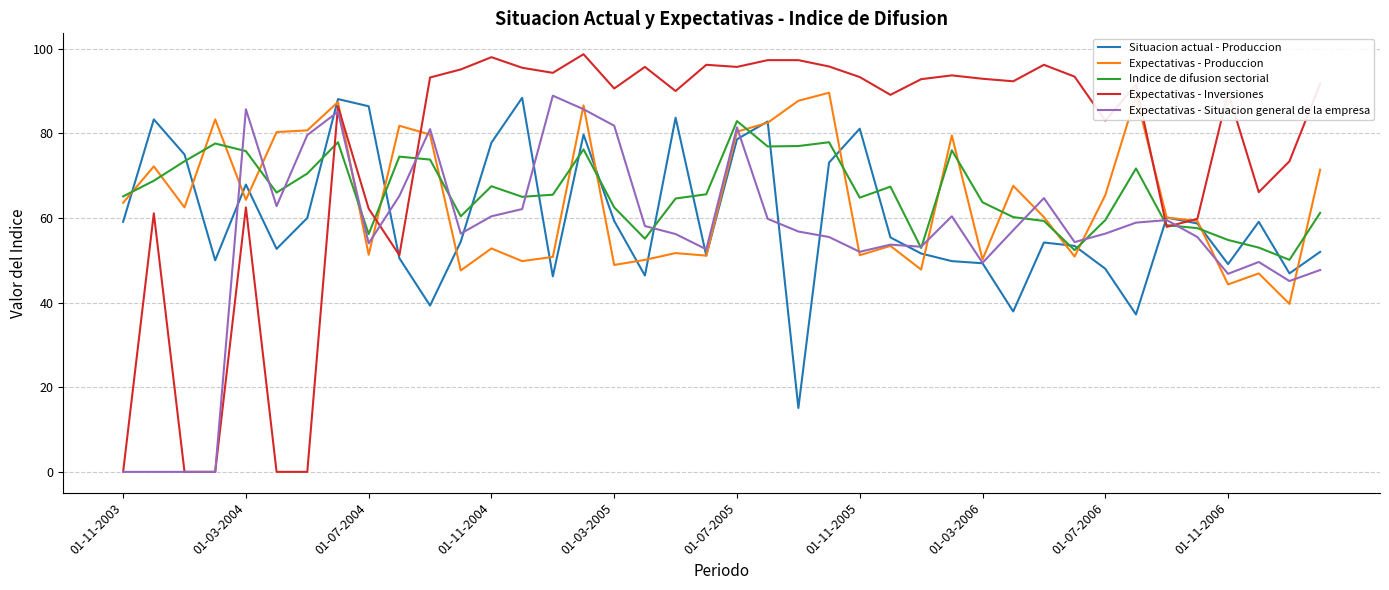

How many lines are shown in the chart?

5